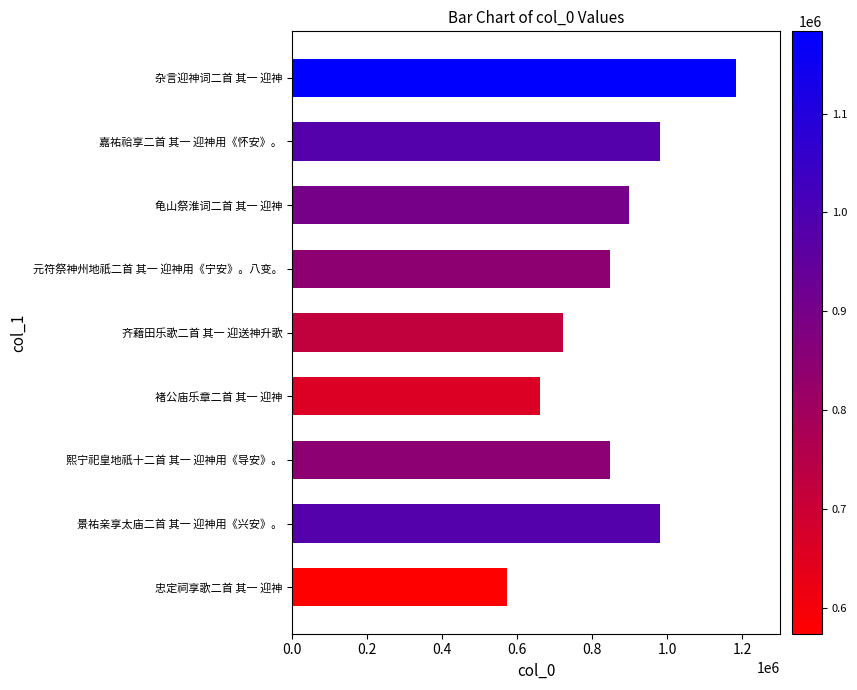

Count the number of data series in this chart.

1